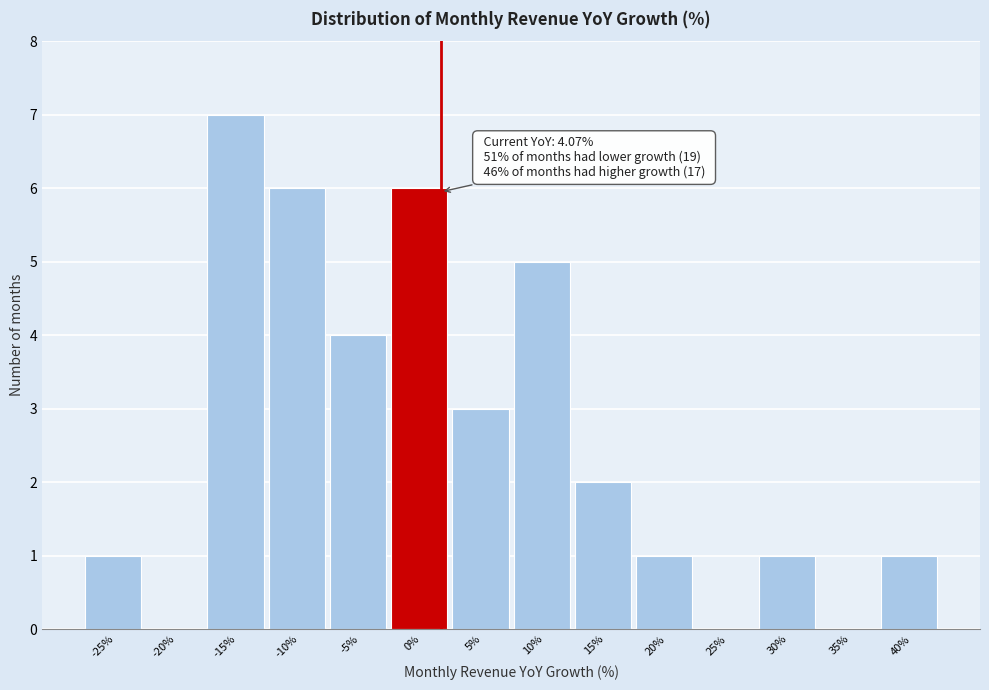

Reading left to right, extract all data points from this chart.

-25%=1	-20%=0	-15%=7	-10%=6	-5%=4	0%=6	5%=3	10%=5	15%=2	20%=1	25%=0	30%=1	35%=0	40%=1